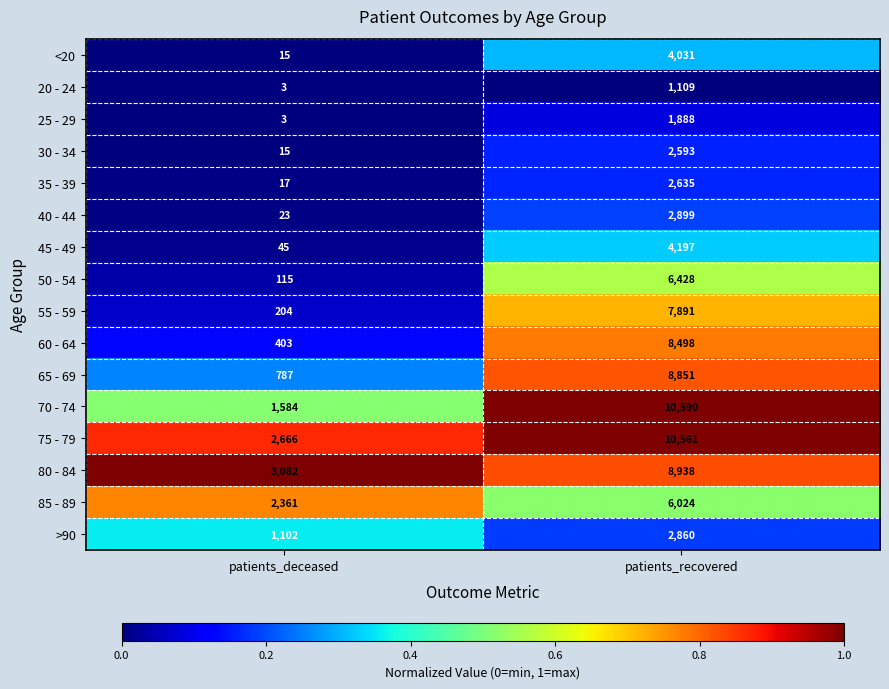

What is the maximum value shown in the chart?

10590